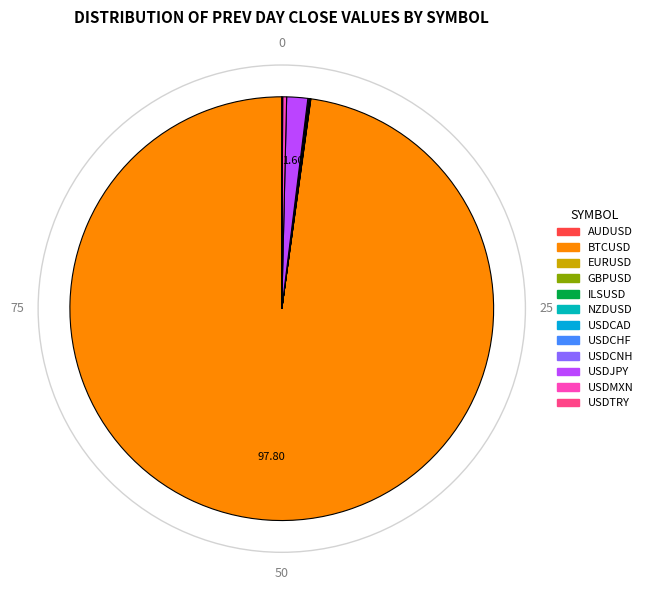

Does any single category account for the majority?

Yes